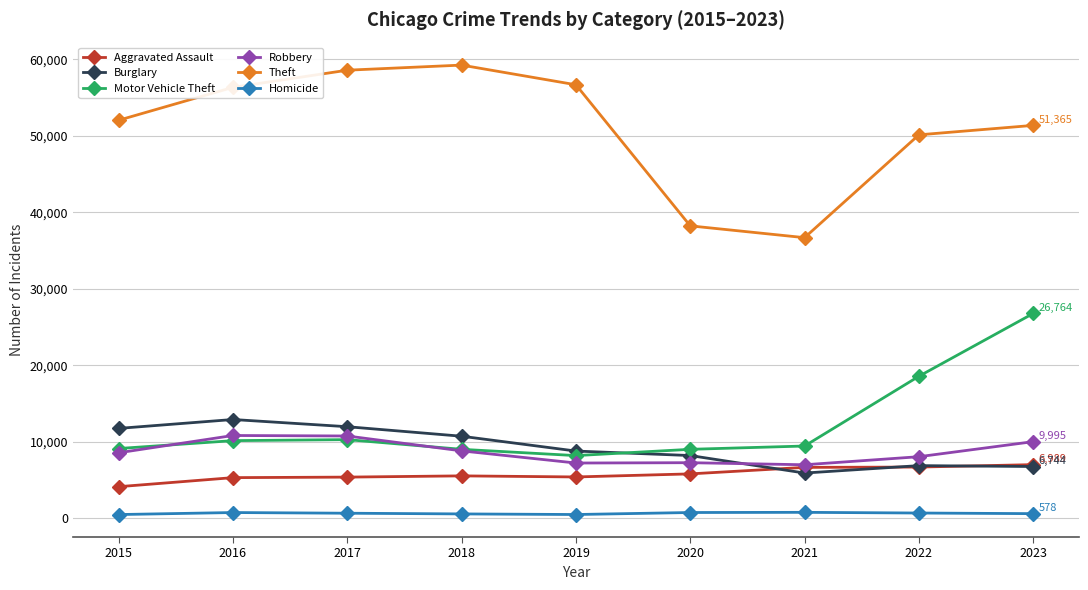

What is the smallest value displayed?

459